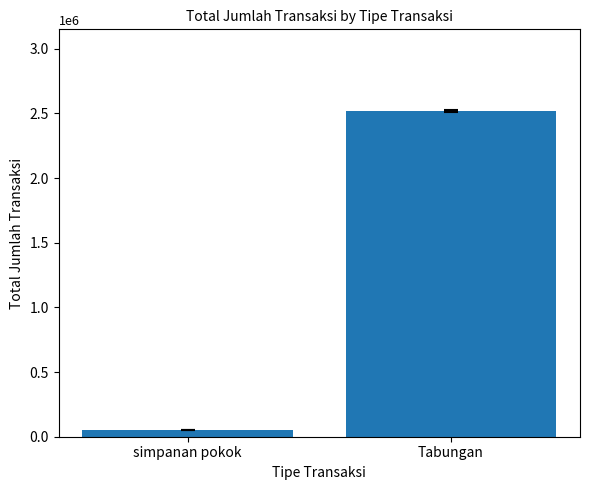

List the labels in order of value, smallest first.

simpanan pokok, Tabungan